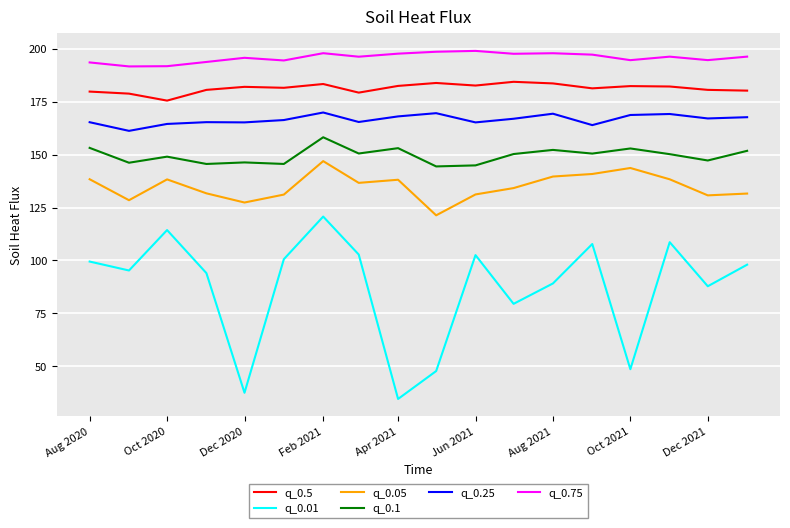

Which series has the largest total across all categories?

q_0.75